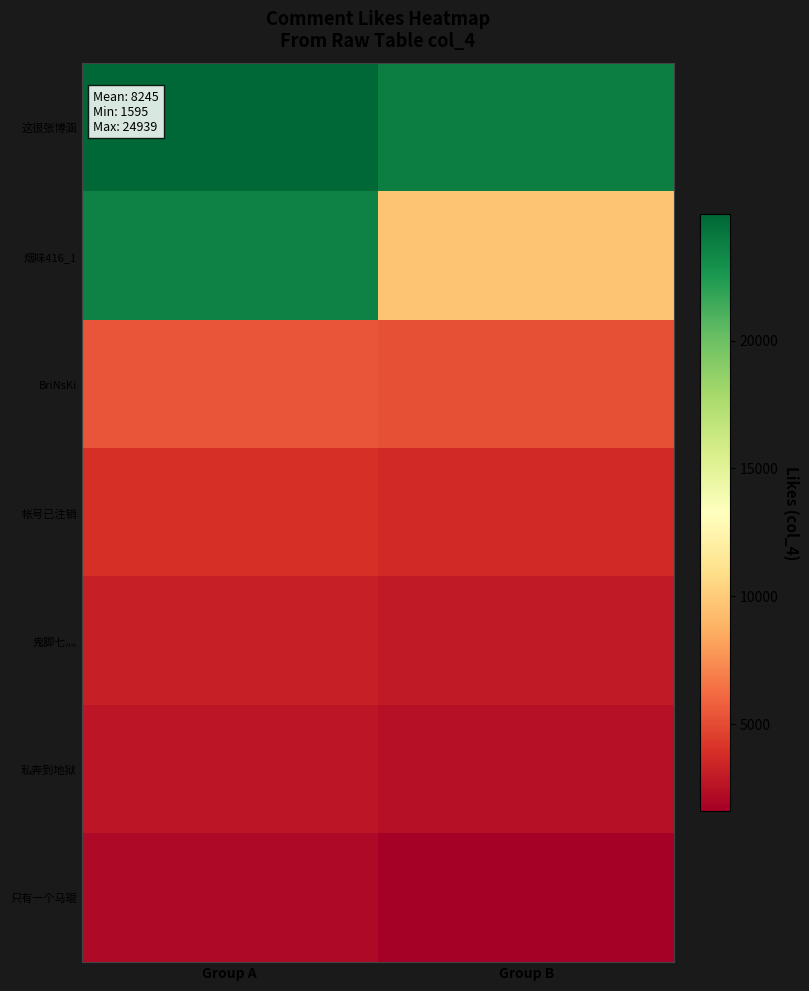

Between Group A and Group B, which series saw the biggest shift?

烟味416_1